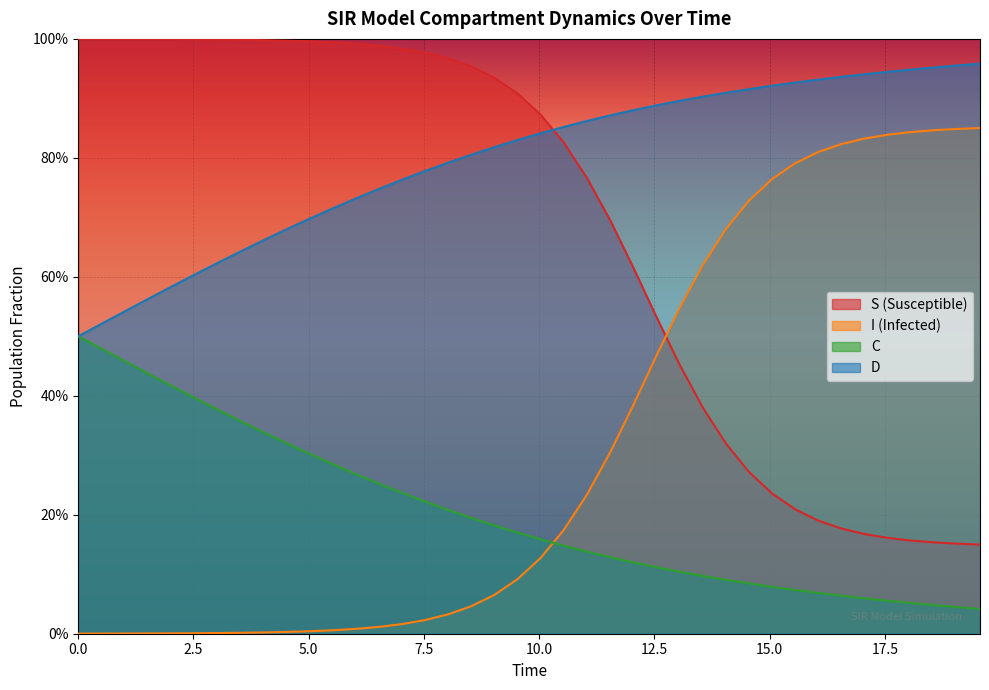

How many categories are shown in the chart?

40